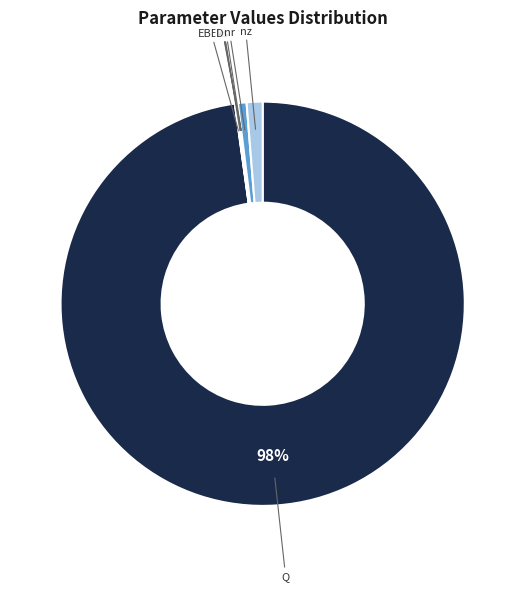

To the nearest percent, what portion does nr represent?

1%